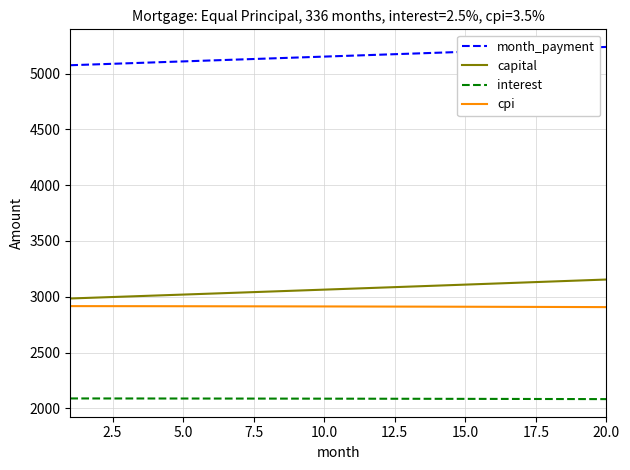

Which series has the largest total across all categories?

month_payment